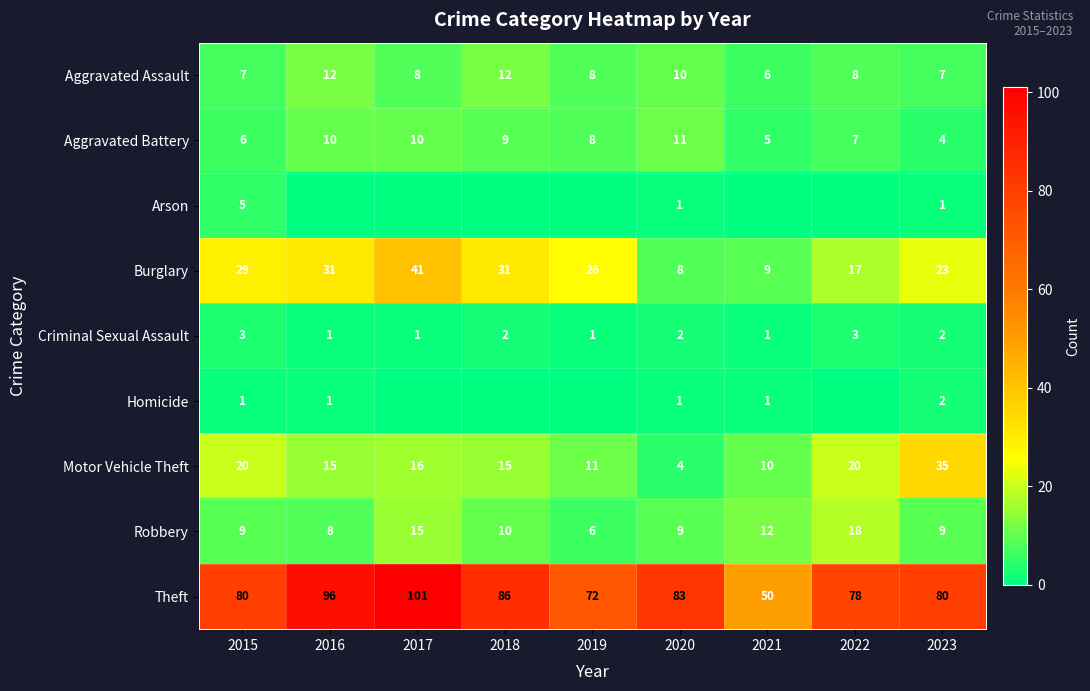

At which label is Aggravated Battery closest to 7?

2022